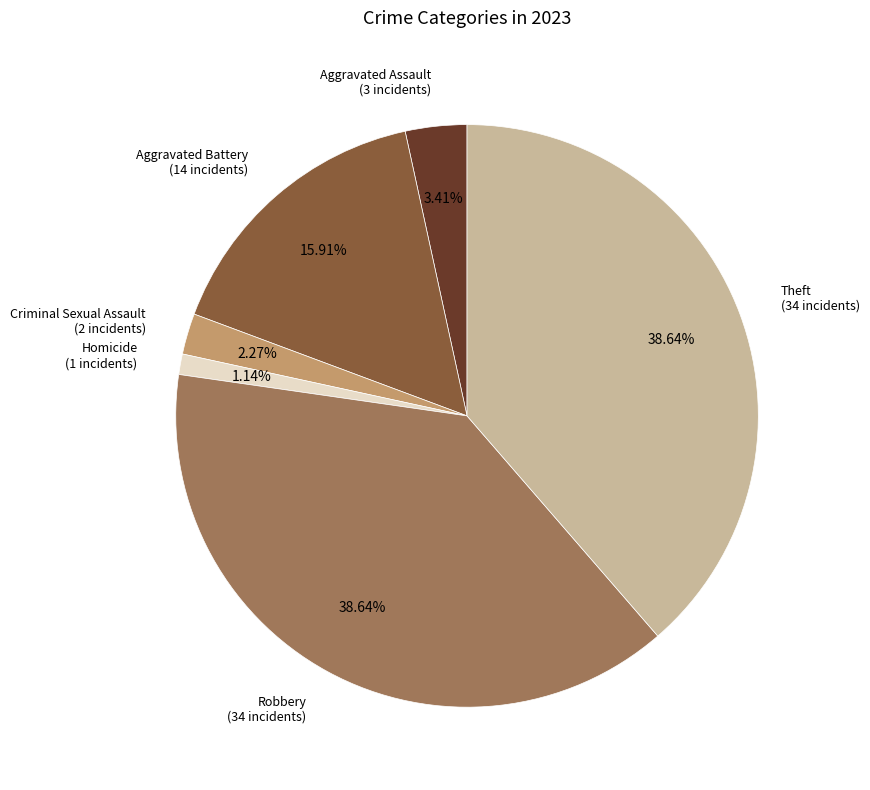

Is there a majority slice in this chart?

No